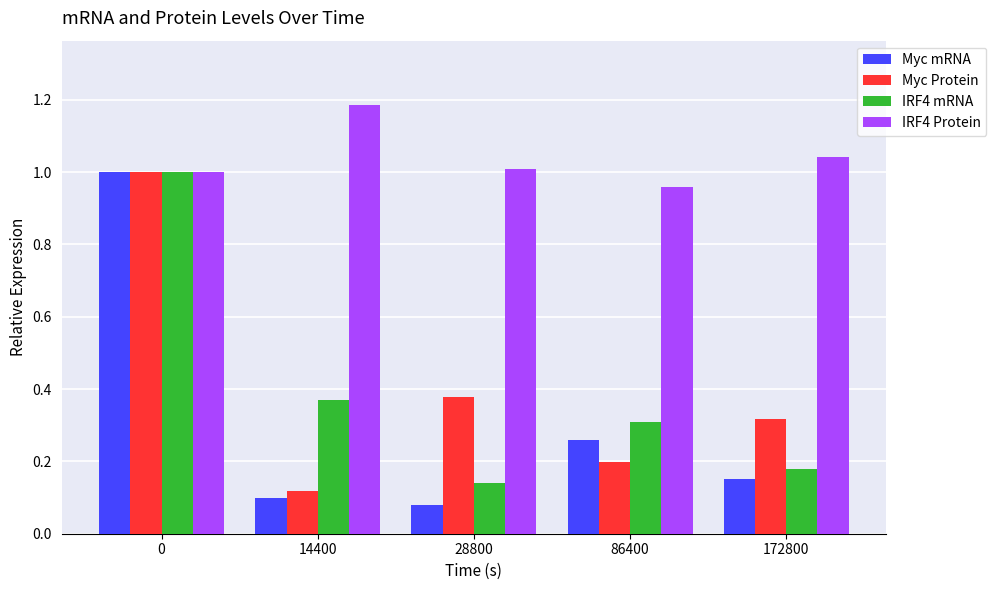

What is the difference between the maximum and second lowest values in the IRF4 mRNA series?

0.8